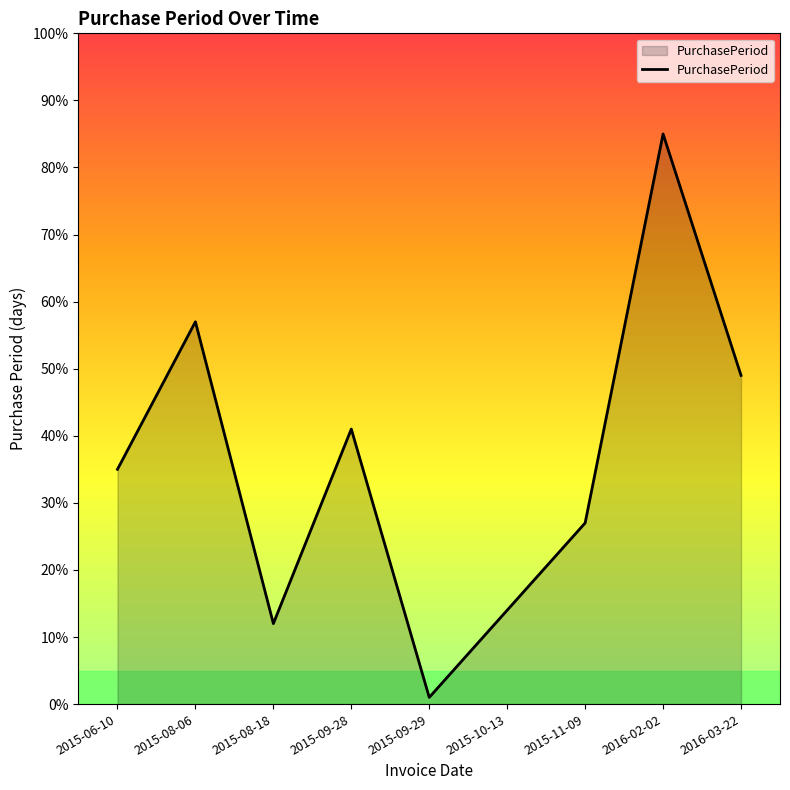

What value does the data have at 2016-03-22?

49.0